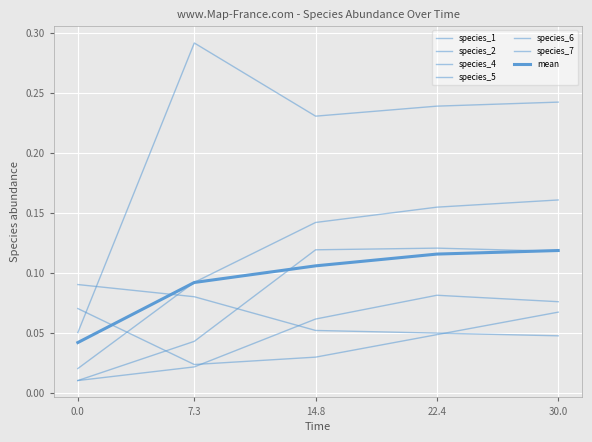

How many lines are shown in the chart?

7